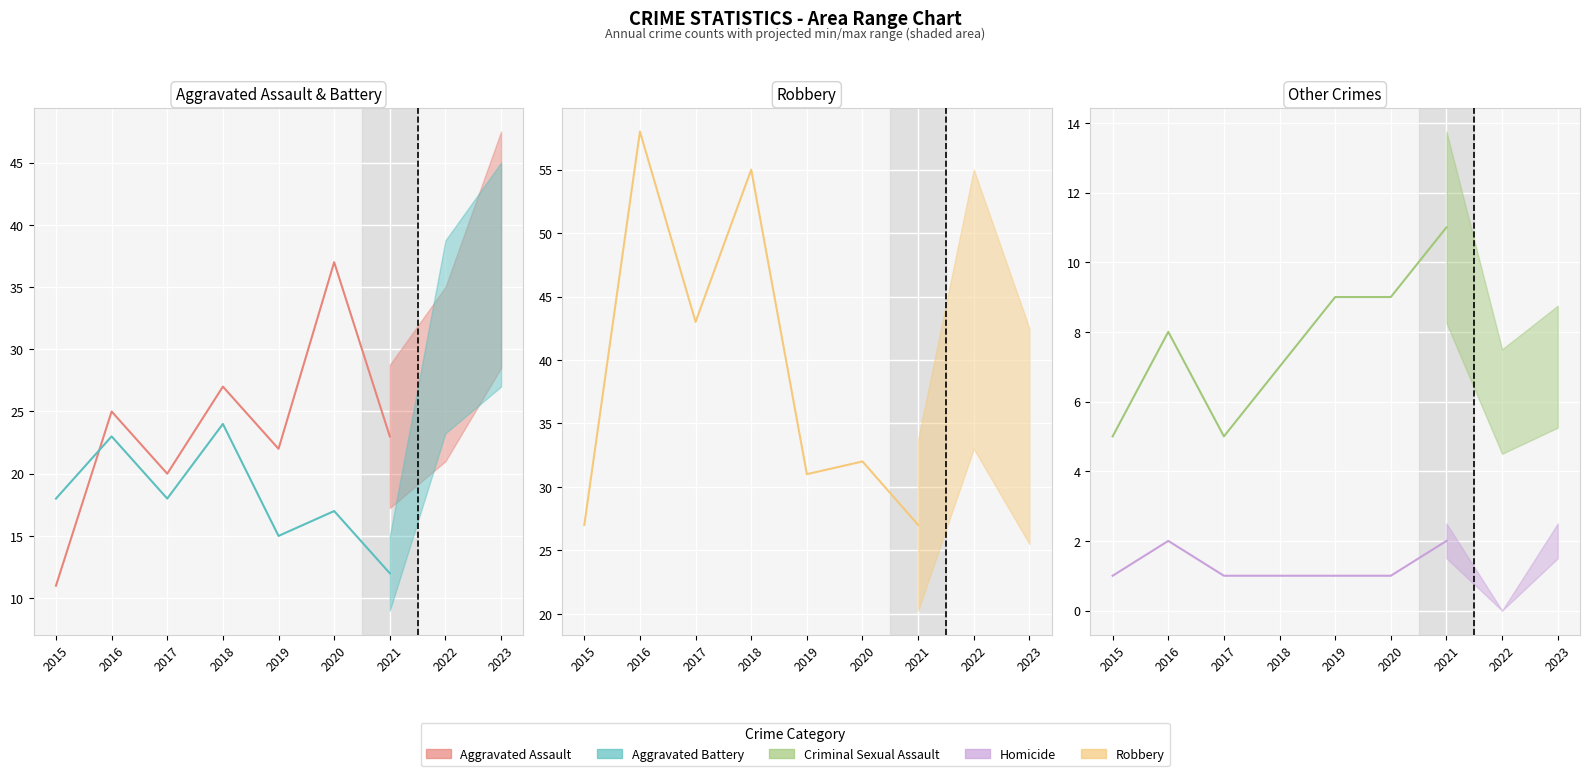

What are all the series names shown in the legend?

Aggravated Assault, Aggravated Battery, Robbery, Criminal Sexual Assault, Homicide